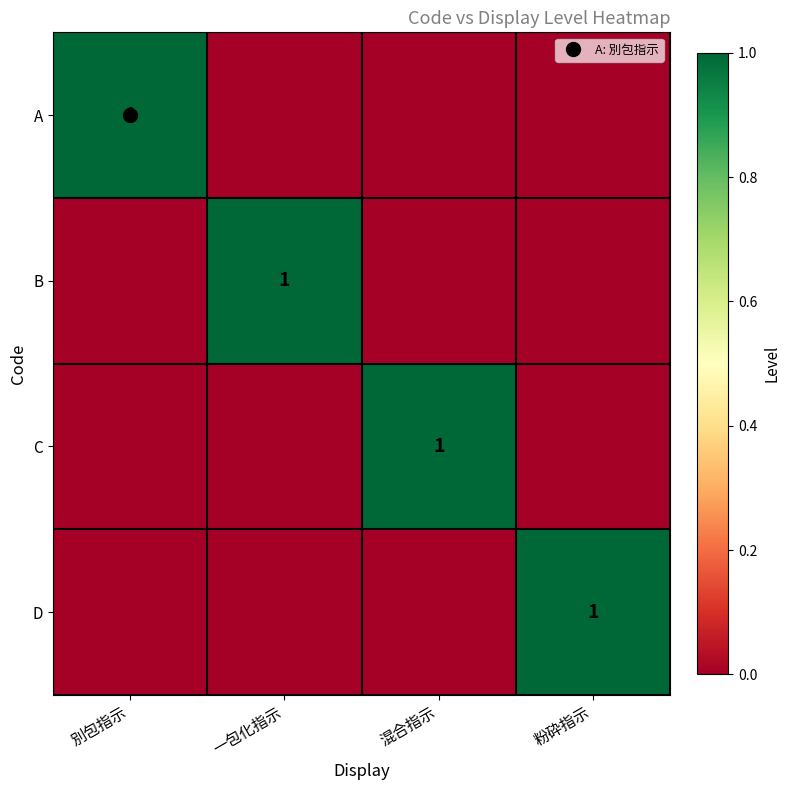

Which has a higher value, 粉砕指示 or 混合指示?

粉砕指示